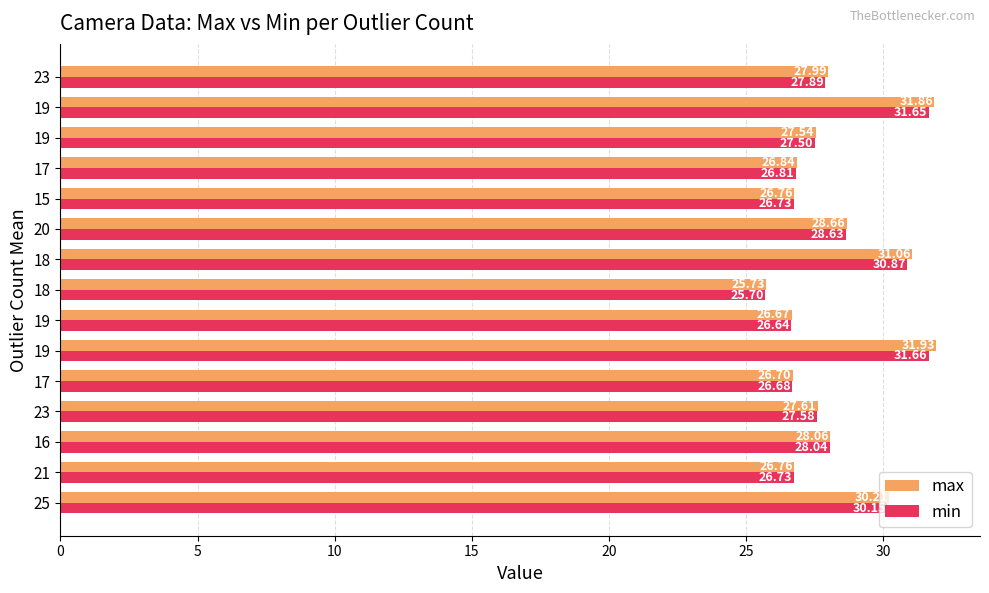

Which series has the largest total across all categories?

max